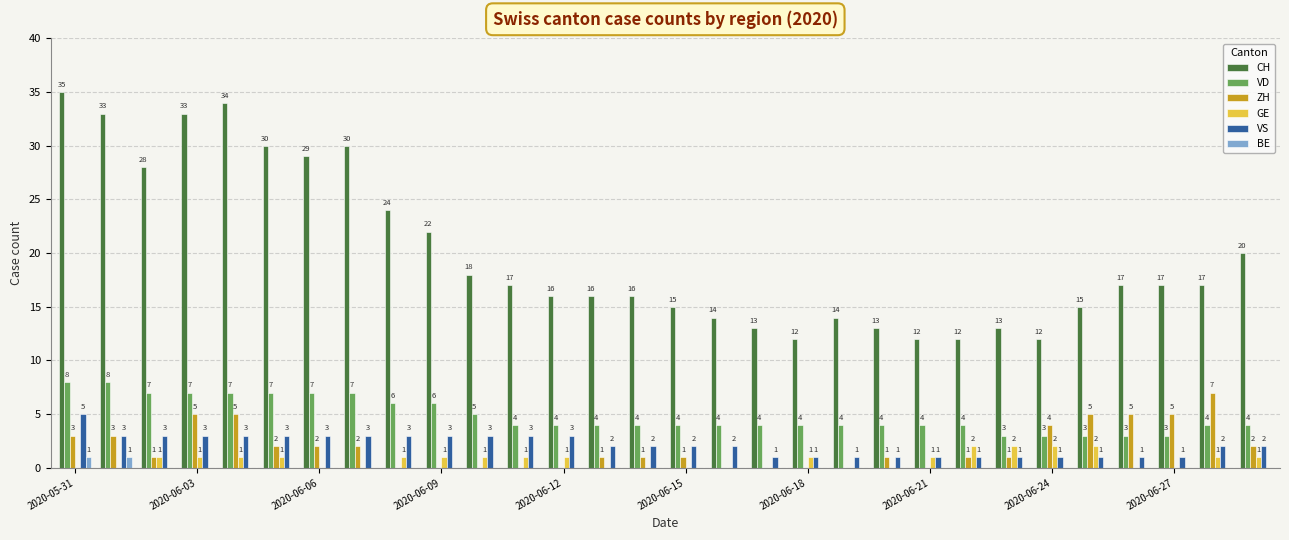

Are the bars grouped side by side (vs. stacked)?

Yes